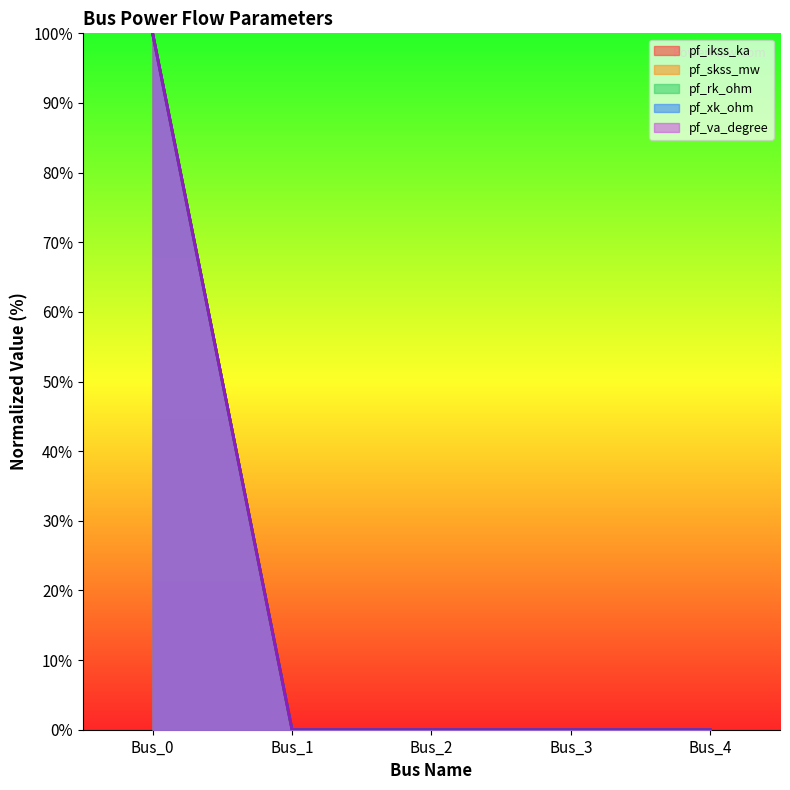

Rank the series by their maximum value, from lowest to highest.

pf_ikss_ka, pf_skss_mw, pf_rk_ohm, pf_xk_ohm, pf_va_degree